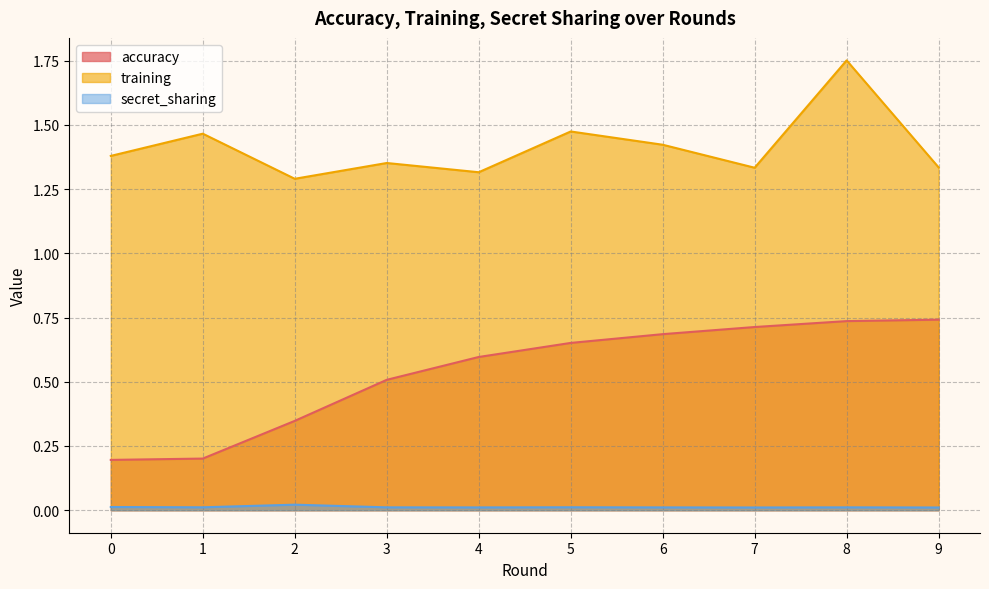

How many accuracy values are between 0 and 1?

10